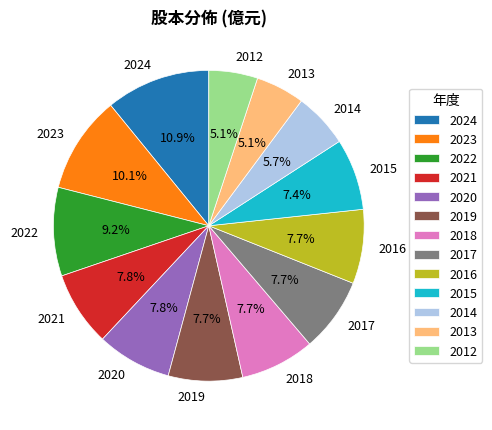

To the nearest percent, what portion does 2020 represent?

8%